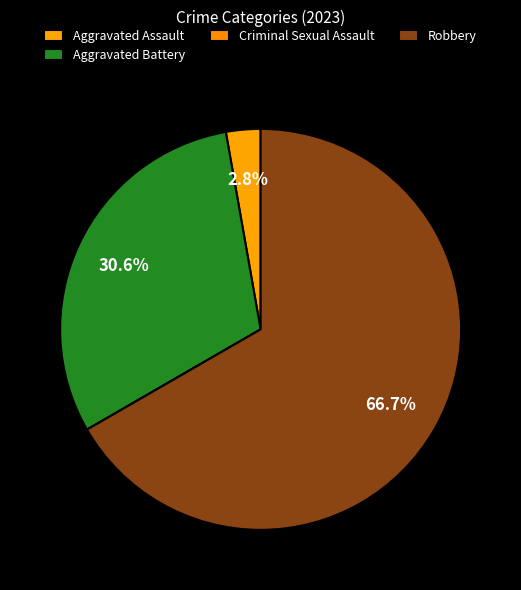

Does any single category account for the majority?

Yes